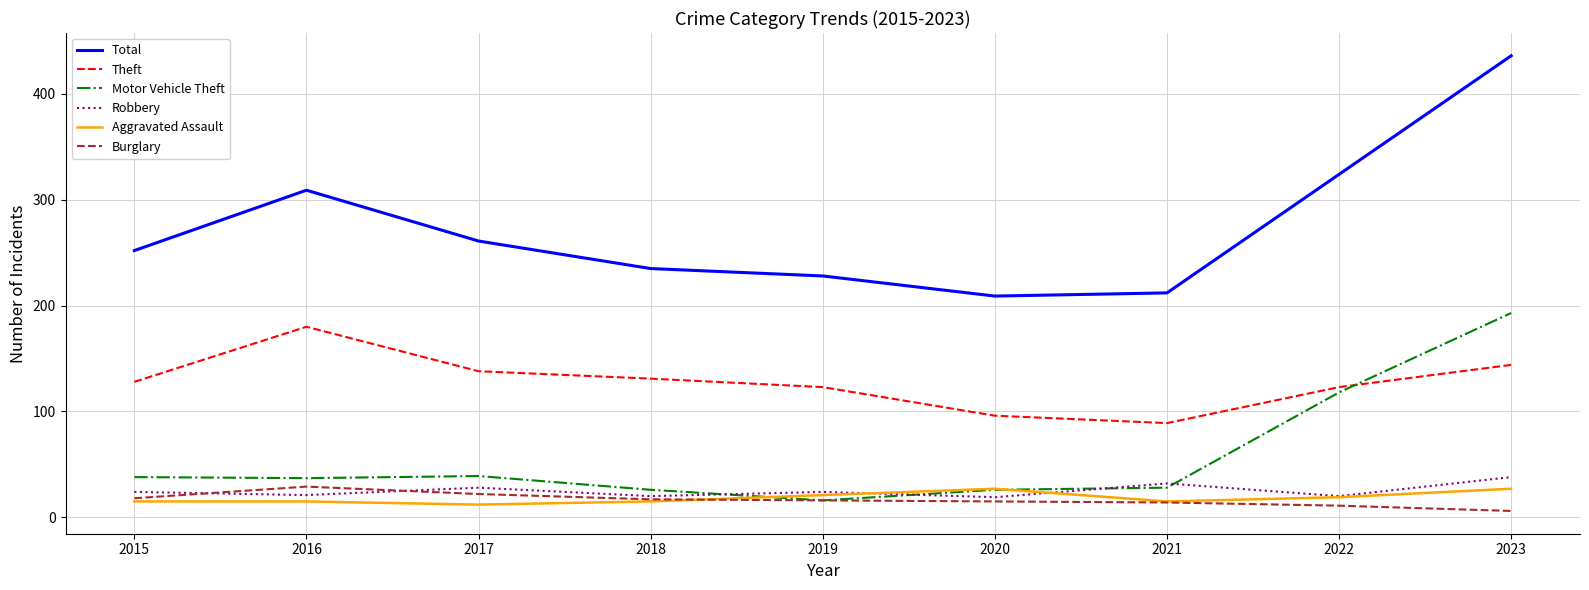

At which label is Motor Vehicle Theft closest to 104?

2022